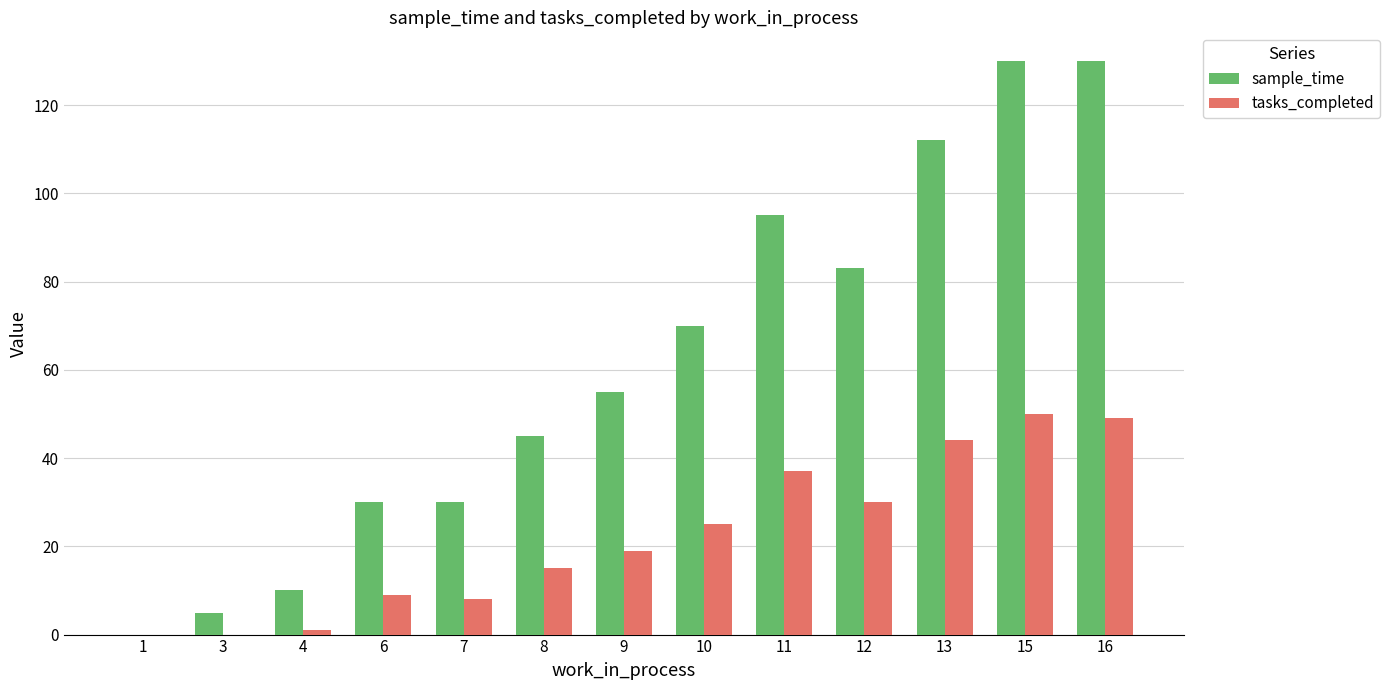

At which label is tasks_completed closest to 25?

10